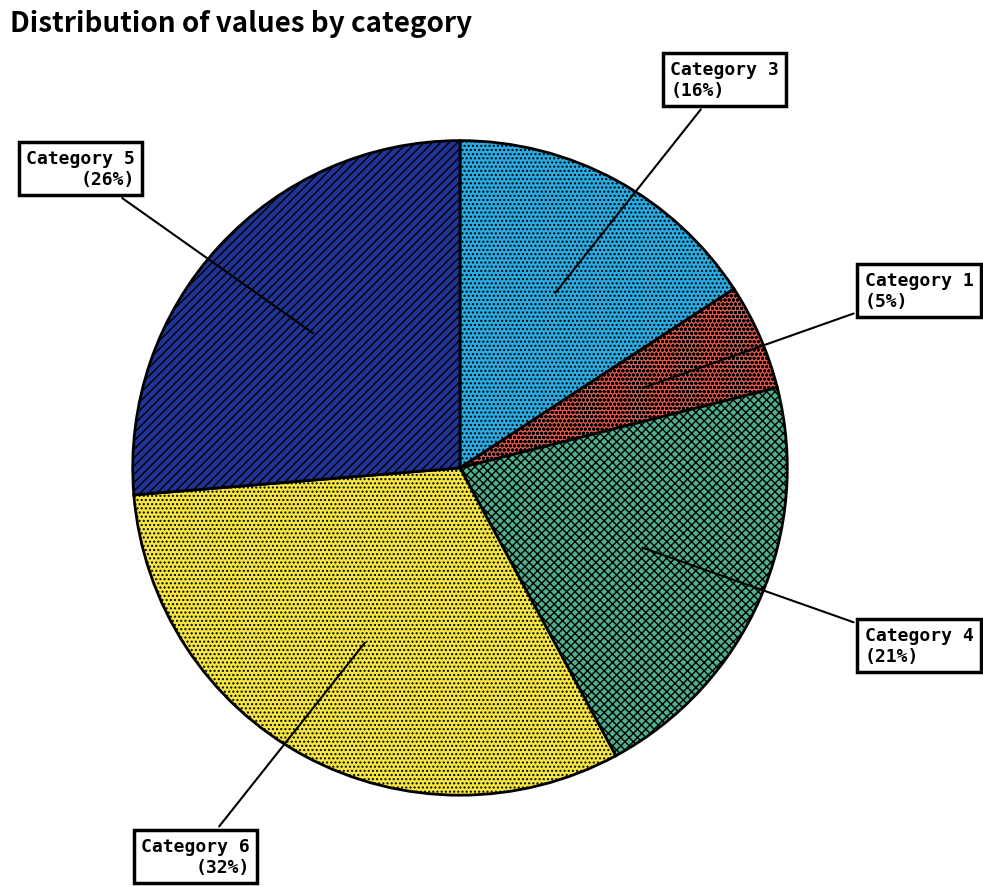

To the nearest percent, what is the average slice percentage?

20%